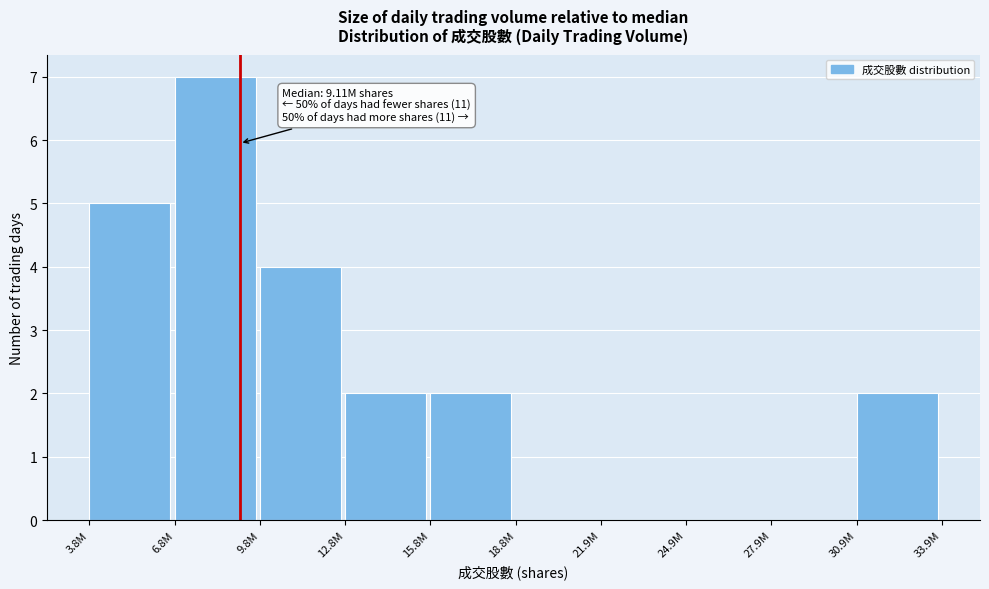

Reading right to left, list all the values displayed in this chart.

30.9M=2	27.9M=0	24.9M=0	21.9M=0	18.8M=0	15.8M=2	12.8M=2	9.8M=4	6.8M=7	3.8M=5